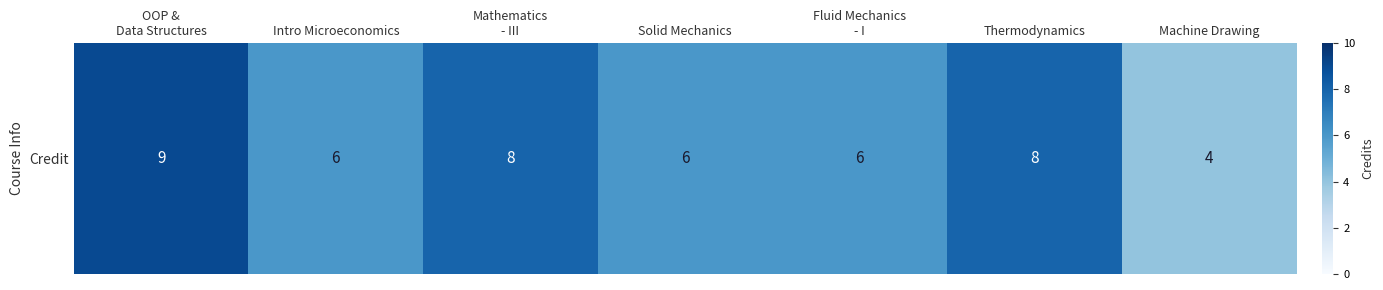

What is the difference between the values at Solid Mechanics and Mathematics
- III?

2